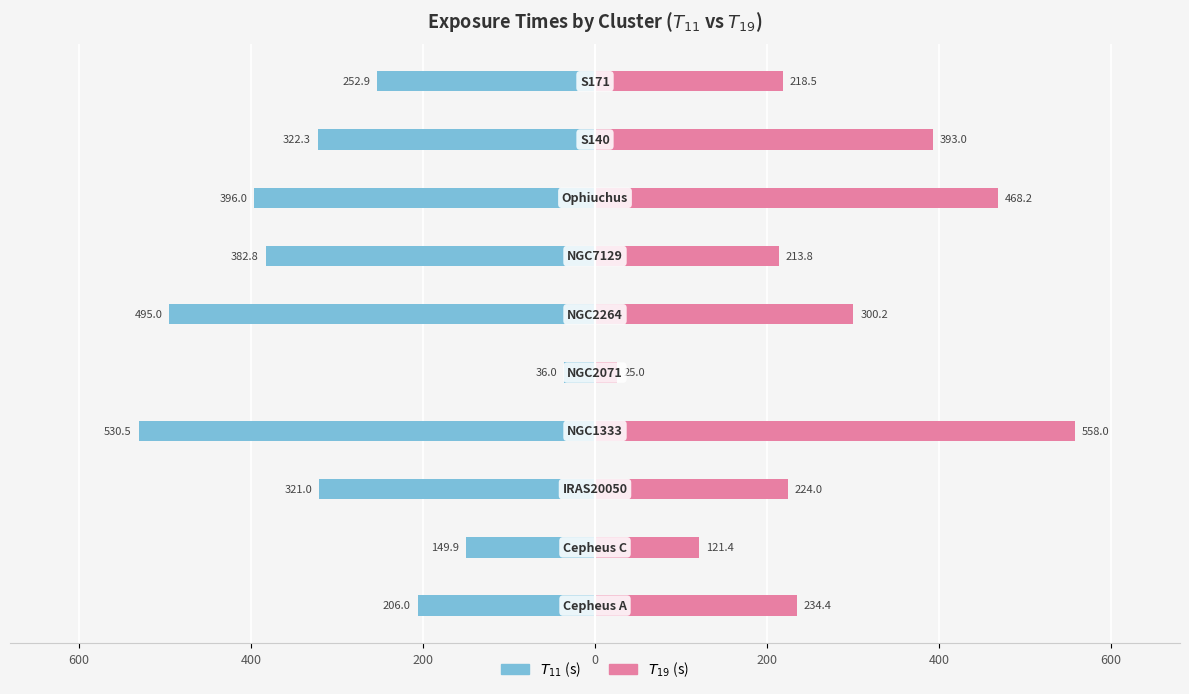

What are all the series names shown in the legend?

$T_{11}$, $T_{19}$